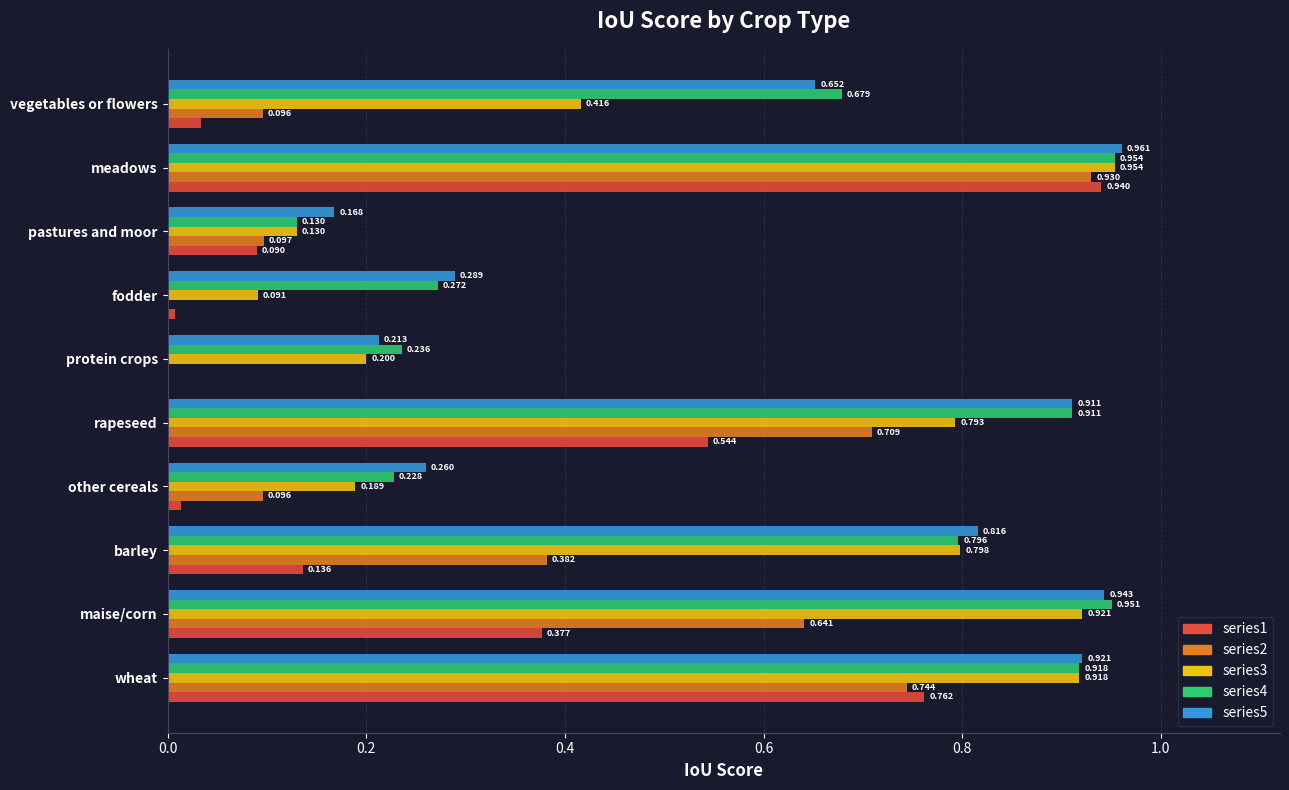

At which label does series4 reach its peak?

meadows